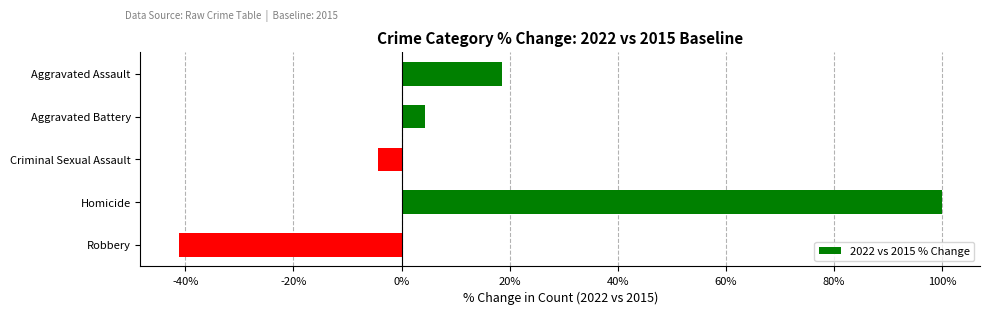

What is the change in value from Criminal Sexual Assault to Homicide?

+104.3